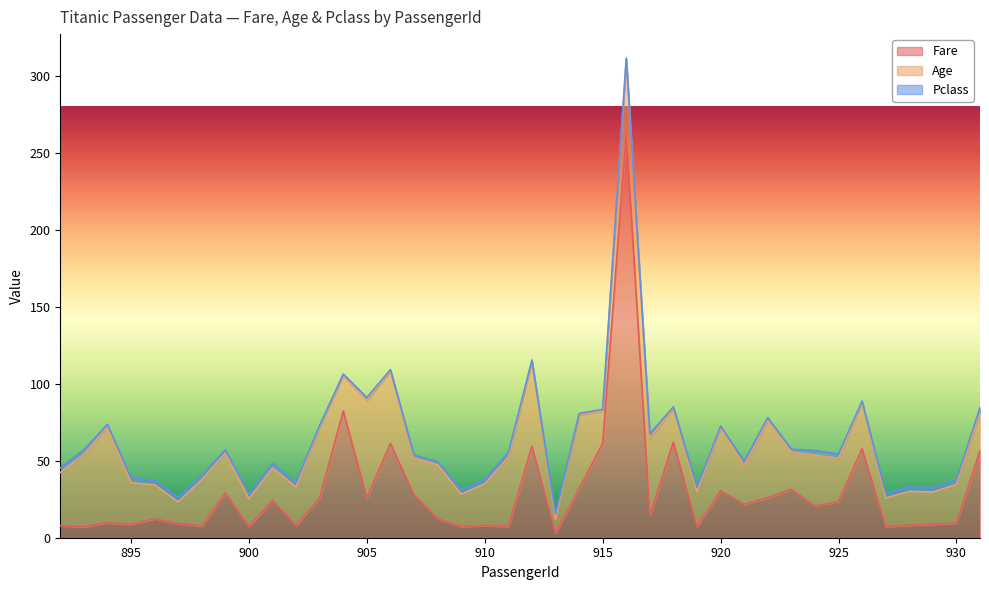

List the labels in order of Pclass value, largest first.

892, 893, 895, 896, 897, 898, 900, 901, 902, 909, 910, 911, 913, 917, 919, 921, 924, 925, 927, 928, 929, 930, 931, 894, 899, 905, 907, 908, 922, 923, 903, 904, 906, 912, 914, 915, 916, 918, 920, 926